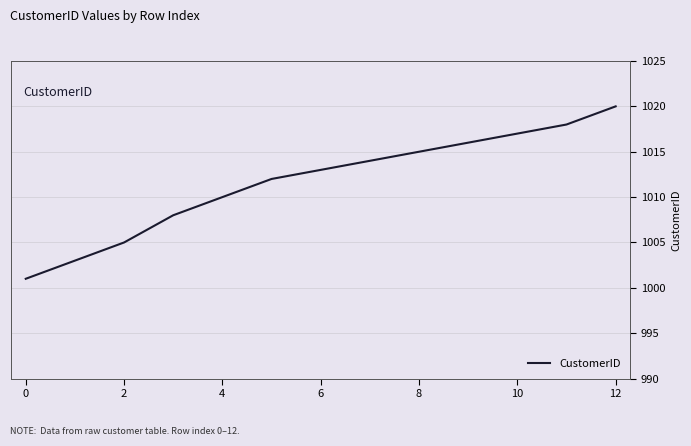

What is the minimum value shown in the chart?

1001